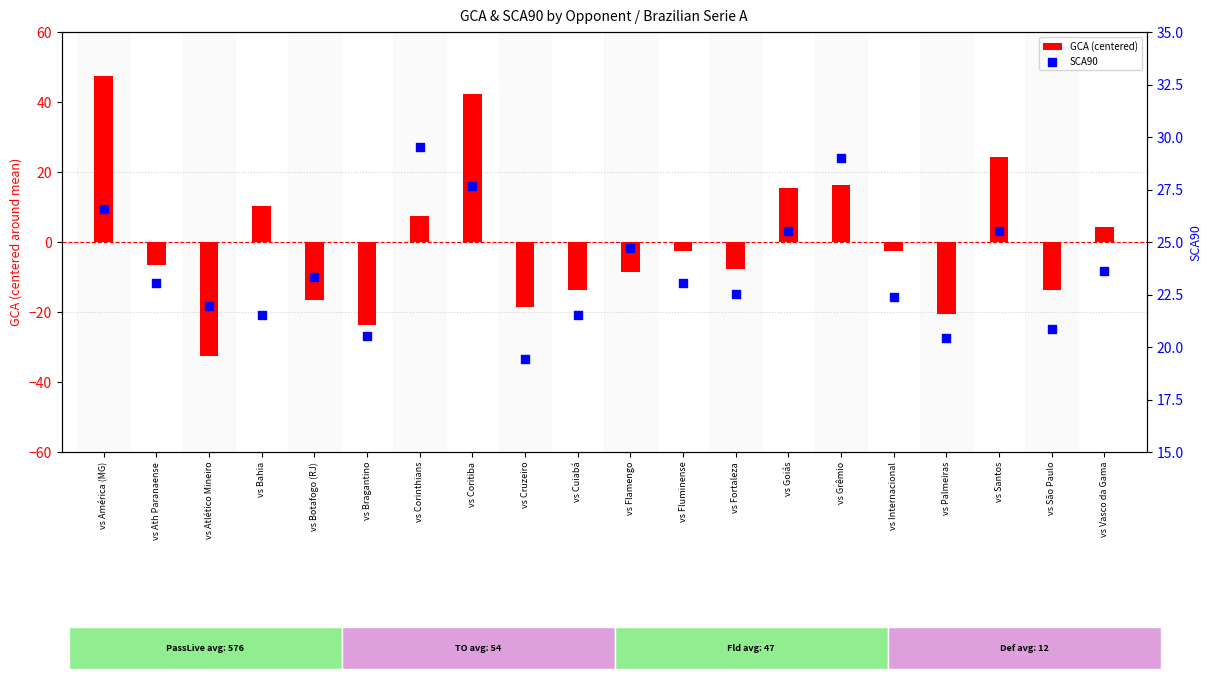

What is the total value across all series at vs Cuiabá?

7.9